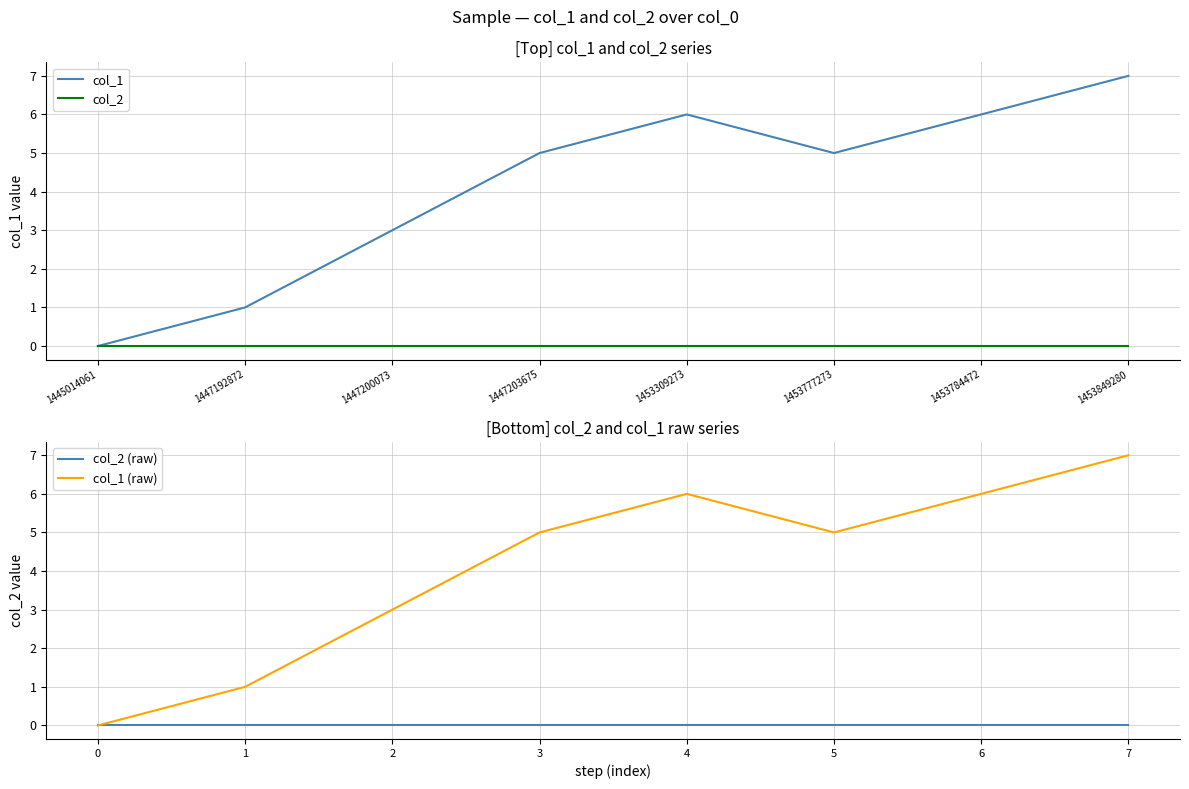

True or false: col_1 (raw) and col_2 cross at least once.

False